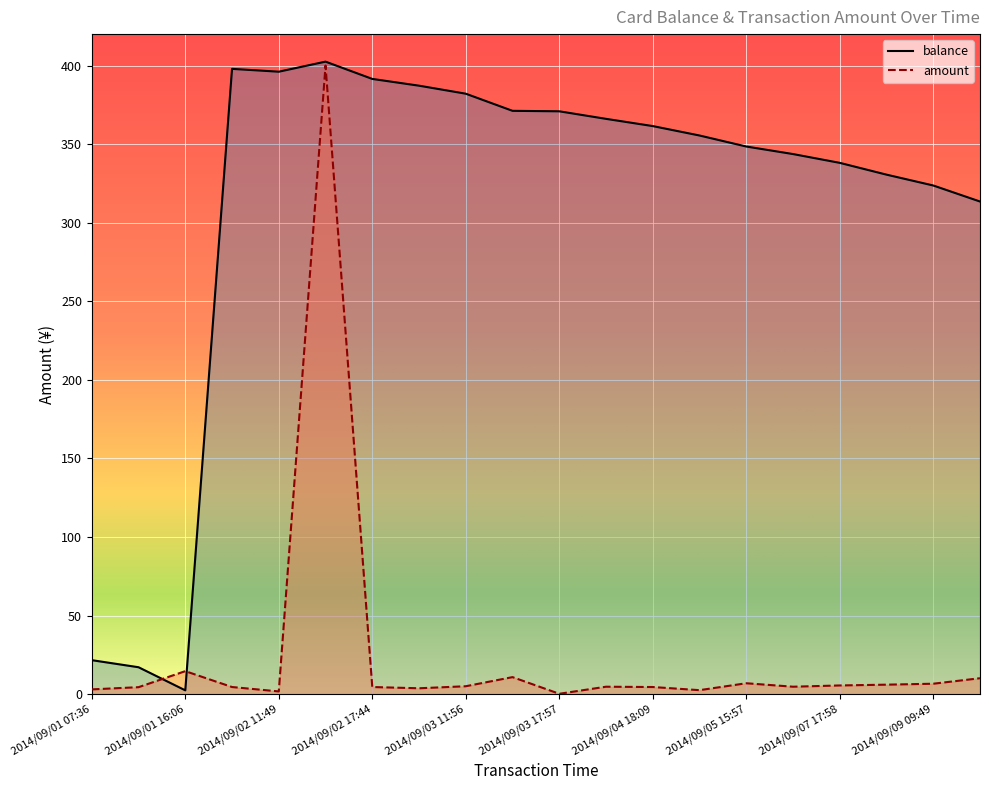

How many interior local peaks does the balance series have?

2